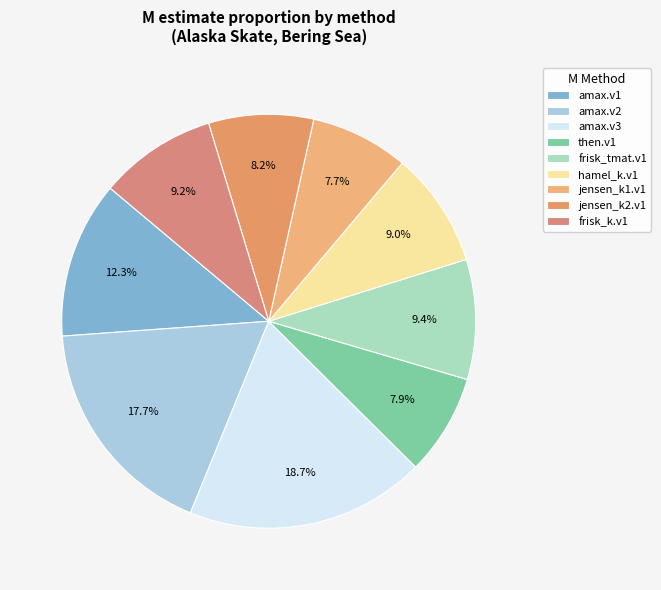

Which category has the biggest portion of the pie?

amax.v3